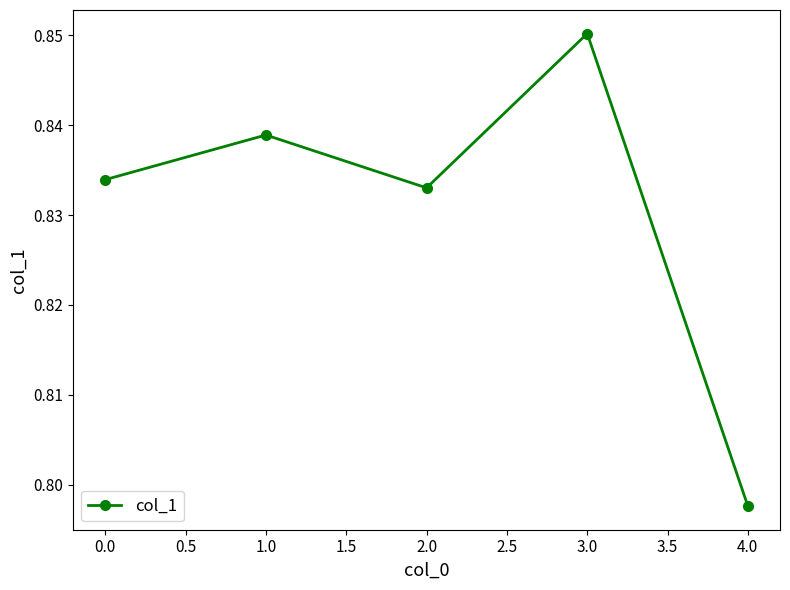

What is the label of the 2nd point from the left?

1.0